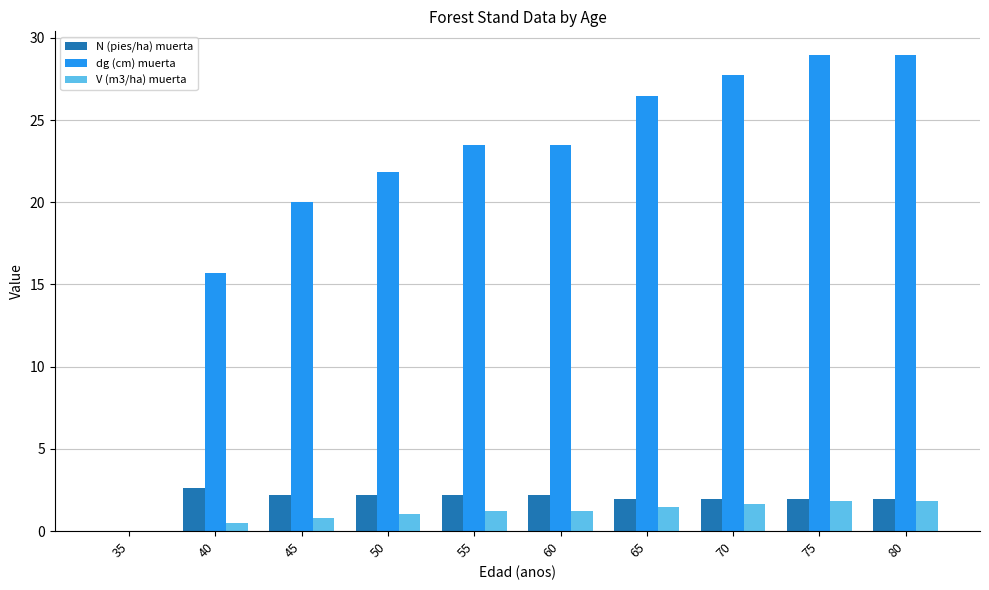

What value does the dg (cm) muerta series have at 60?

23.5